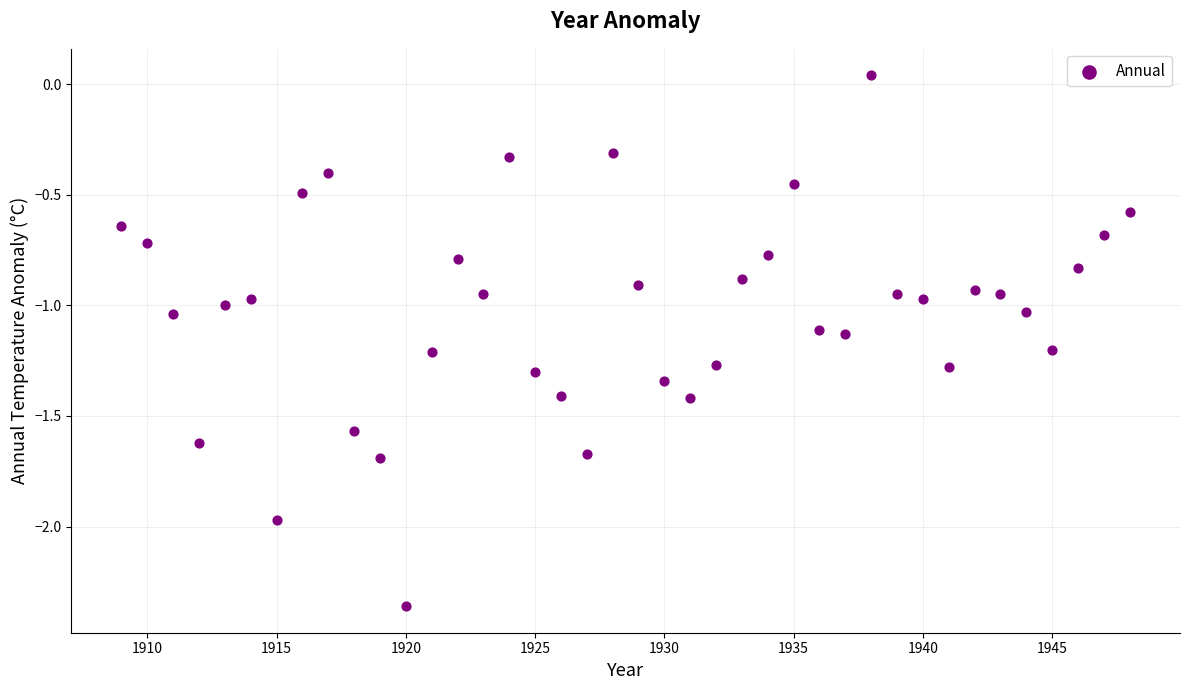

What is the range of X values (max minus min)?

39.0